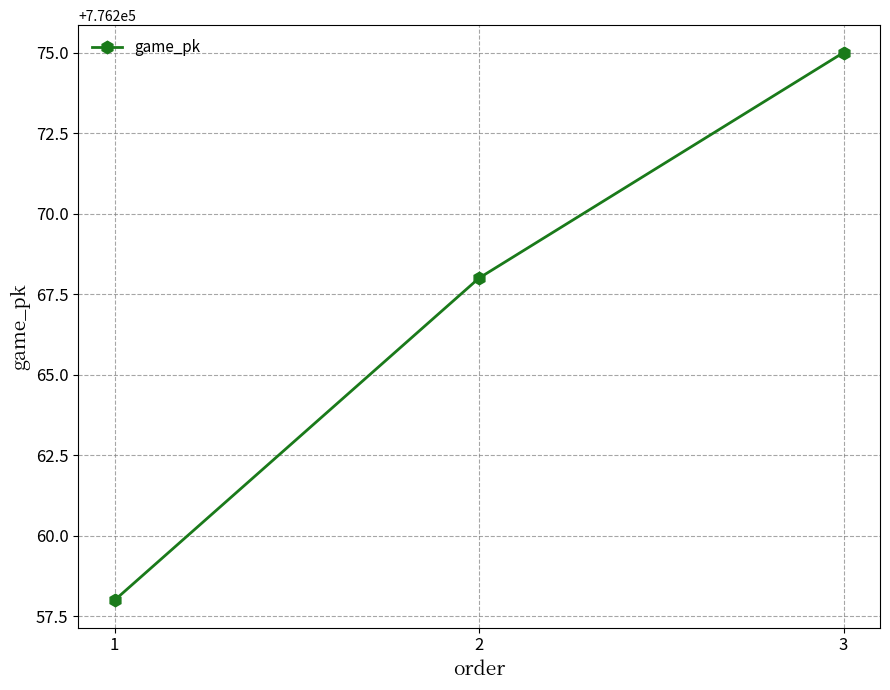

How many data points does each series have?

3